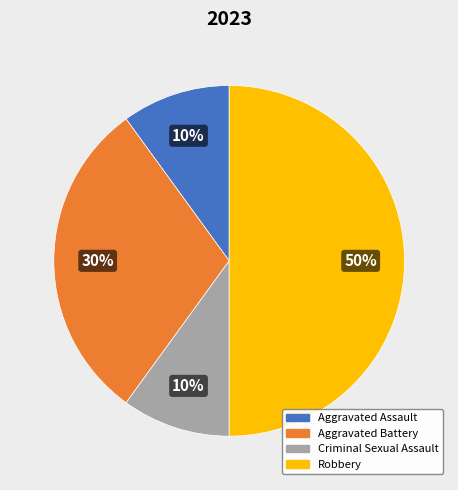

To the nearest percent, what is the combined percentage of Robbery and Aggravated Battery?

80%